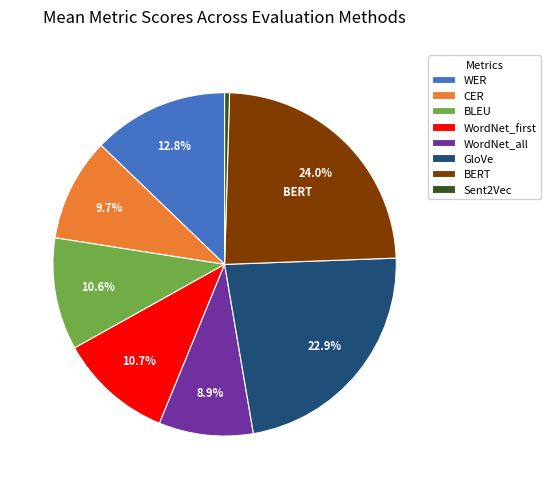

True or false: WordNet_all accounts for 14% of the total.

False